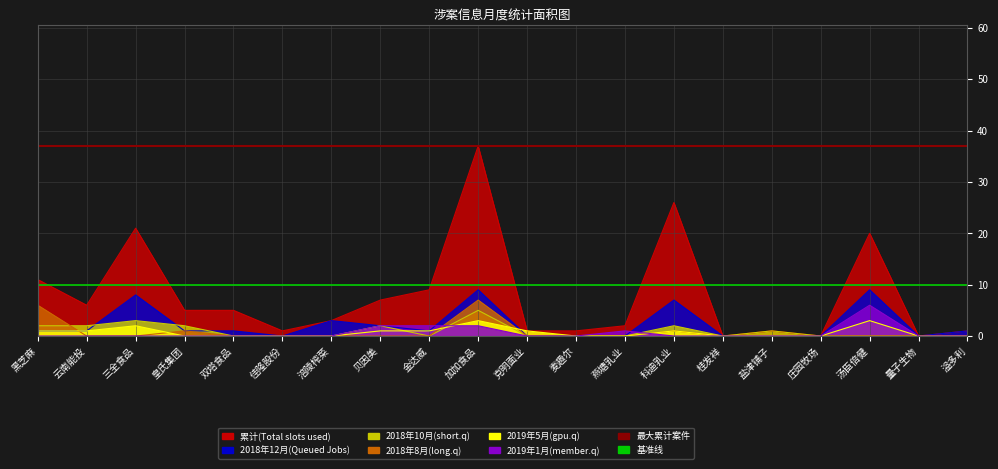

True or false: 2018年10月(short.q) has a value of 0 at 佳隆股份.

True